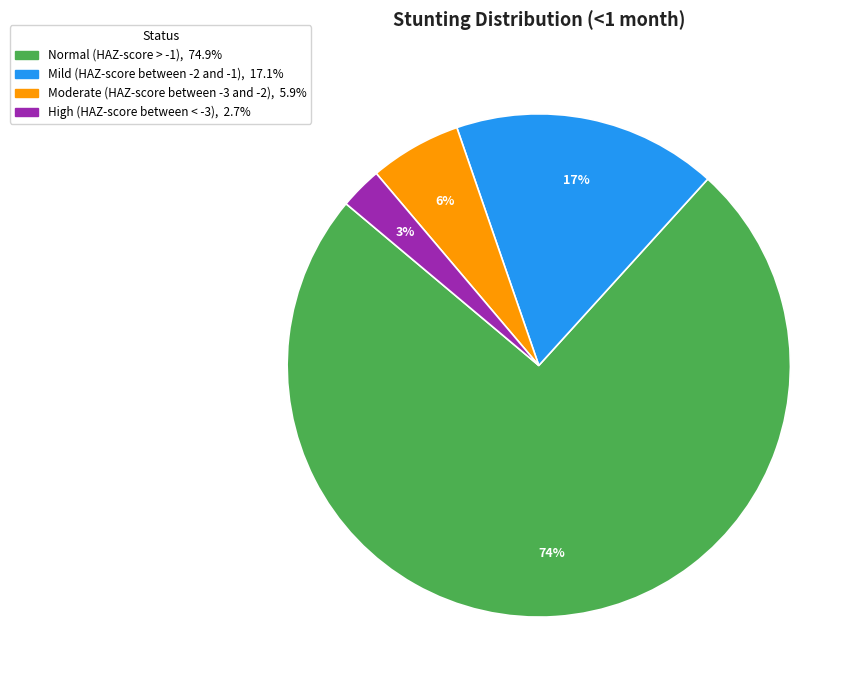

Is there a majority slice in this chart?

Yes